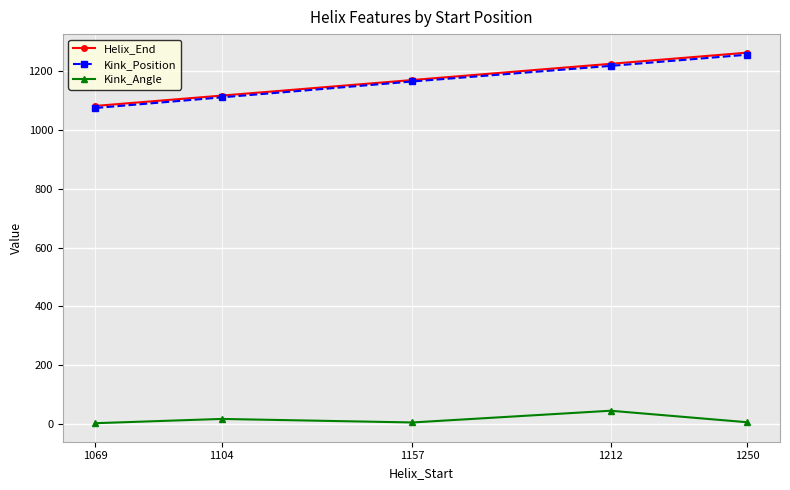

In Kink_Angle, how many points are higher than both neighbors (excluding endpoints)?

2